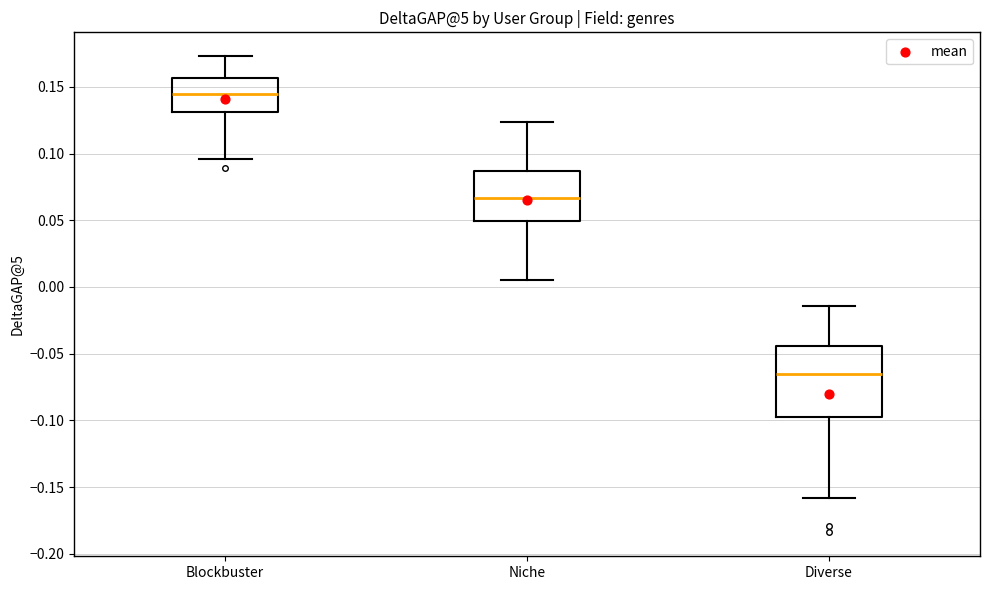

Reading left to right, transcribe this box plot: for each box, give where its median line is, the range the box spans, and where its two whiskers end, as read against the y-axis. The values are not printed on the chart, so give them approximately, as read against the axis.

Blockbuster: median 0.145, box 0.130 to 0.155, whiskers 0.095 to 0.175
Niche: median 0.065, box 0.050 to 0.085, whiskers 0.005 to 0.125
Diverse: median -0.065, box -0.095 to -0.045, whiskers -0.160 to -0.015